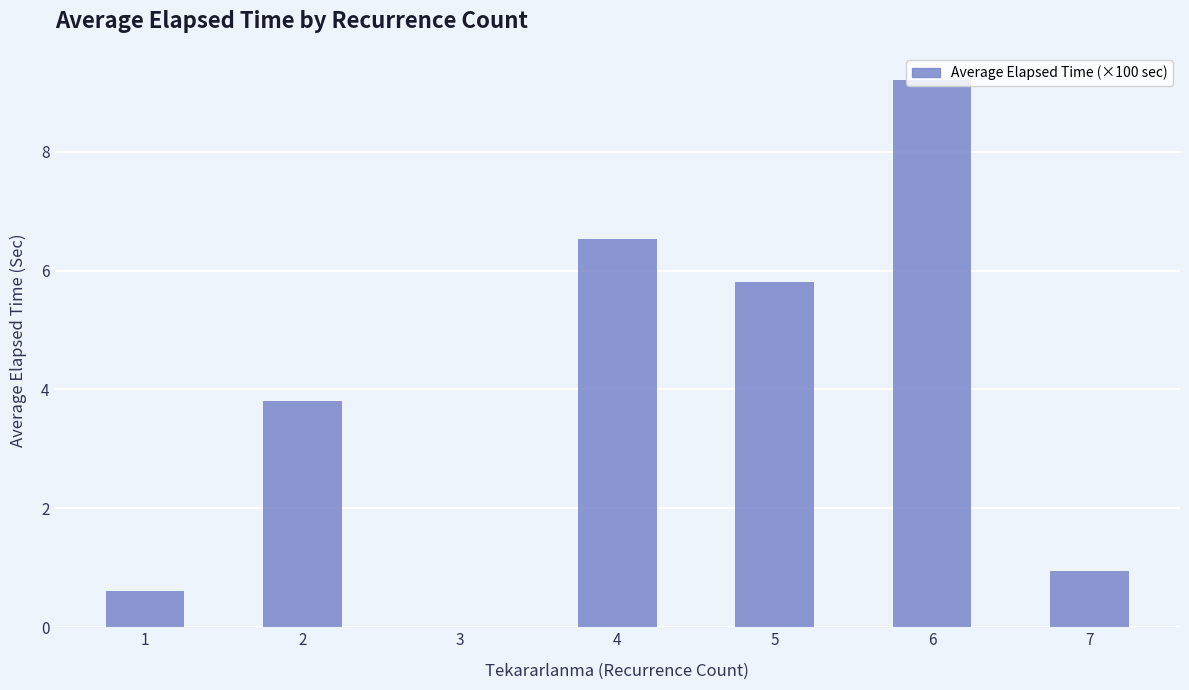

True or false: the data shows 0.9 at 1.

False